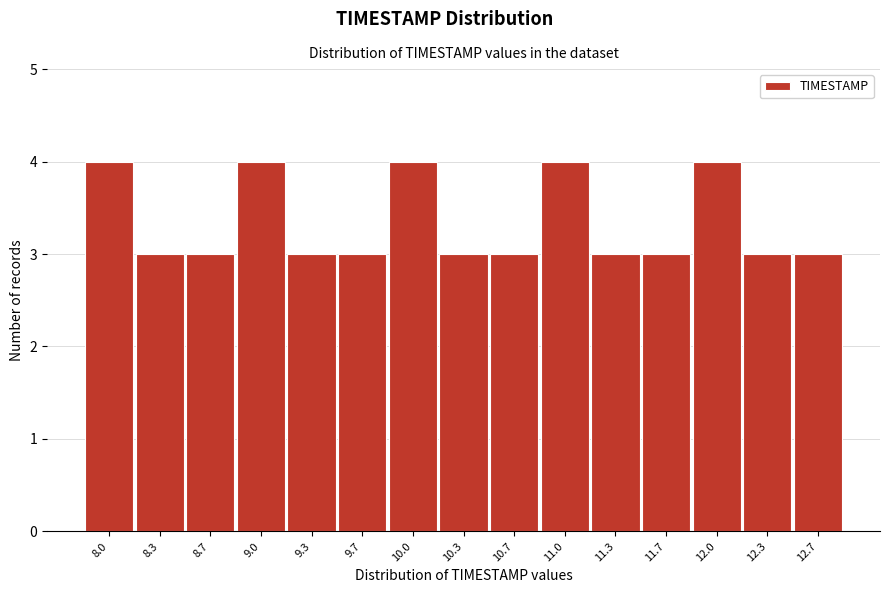

Reading left to right, what are all the values shown in this chart?

4	3	3	4	3	3	4	3	3	4	3	3	4	3	3